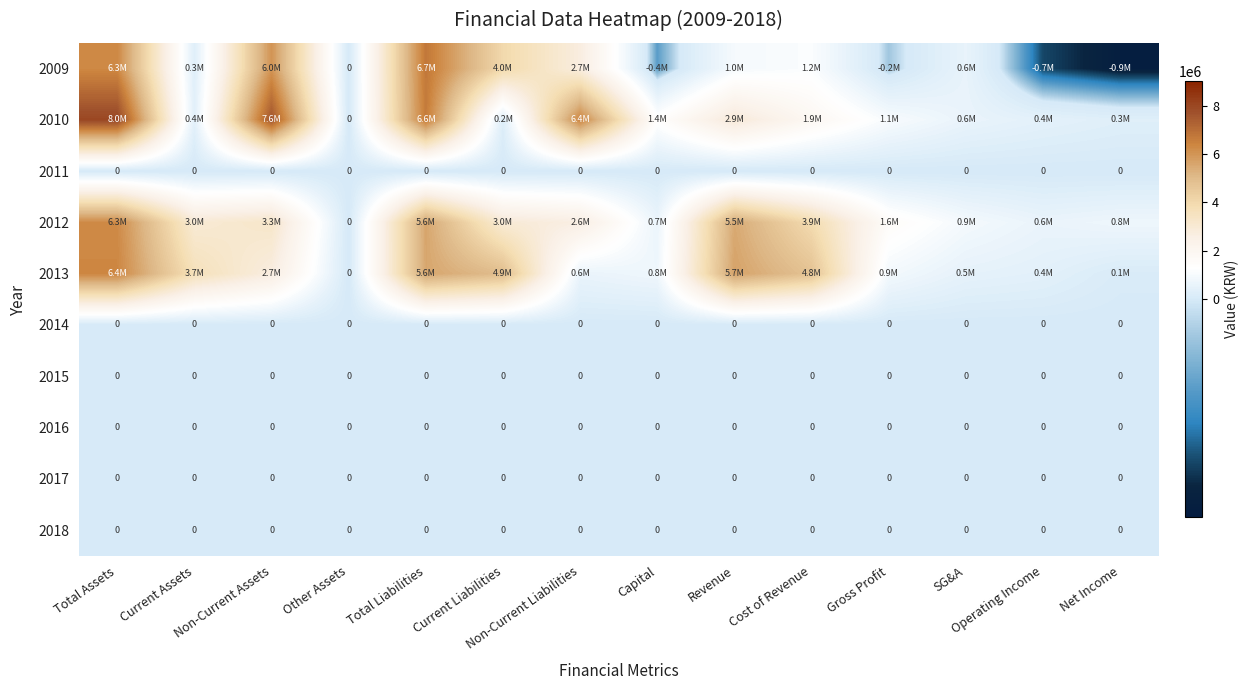

True or false: 2010 has a value of 8009033 at Total Assets.

True